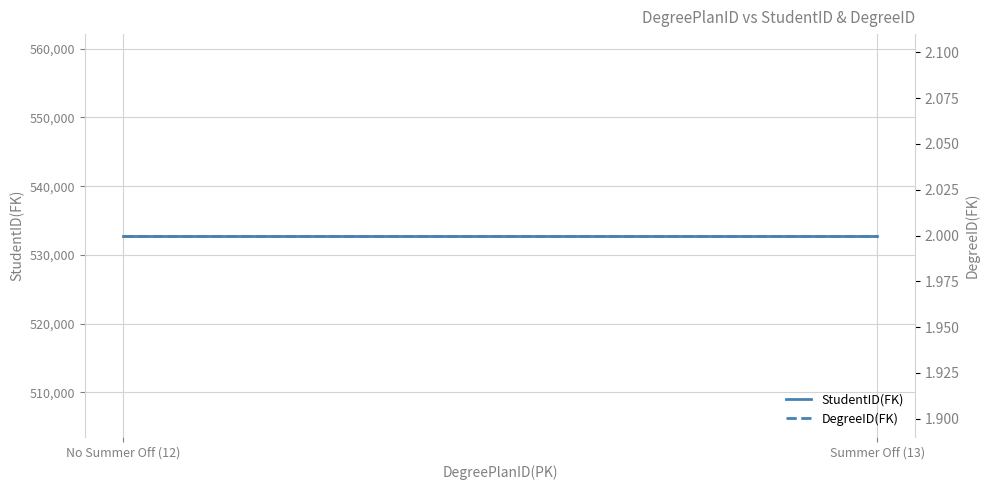

Rank the series by their average value, from highest to lowest.

StudentID(FK), DegreeID(FK)